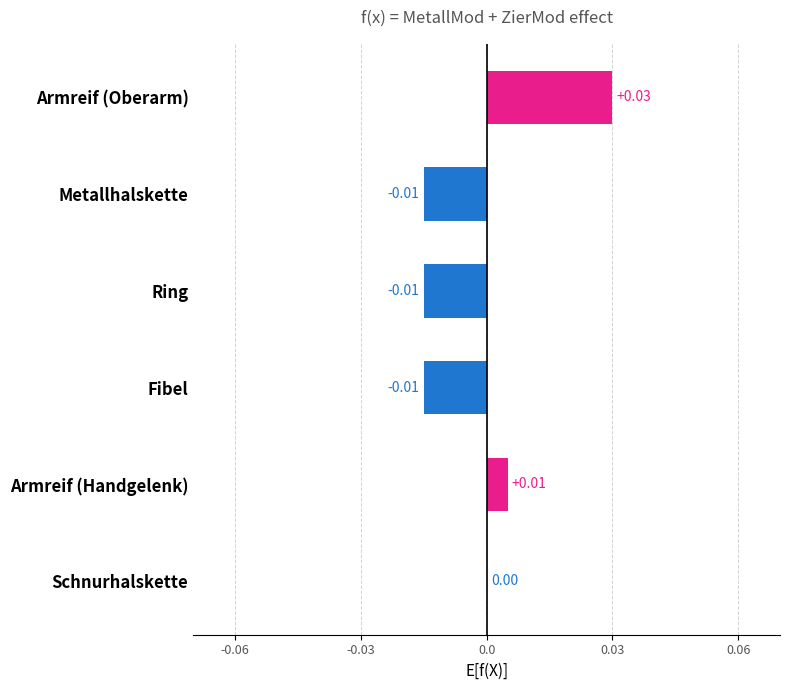

Which label corresponds to the largest value in the chart?

Armreif (Oberarm)